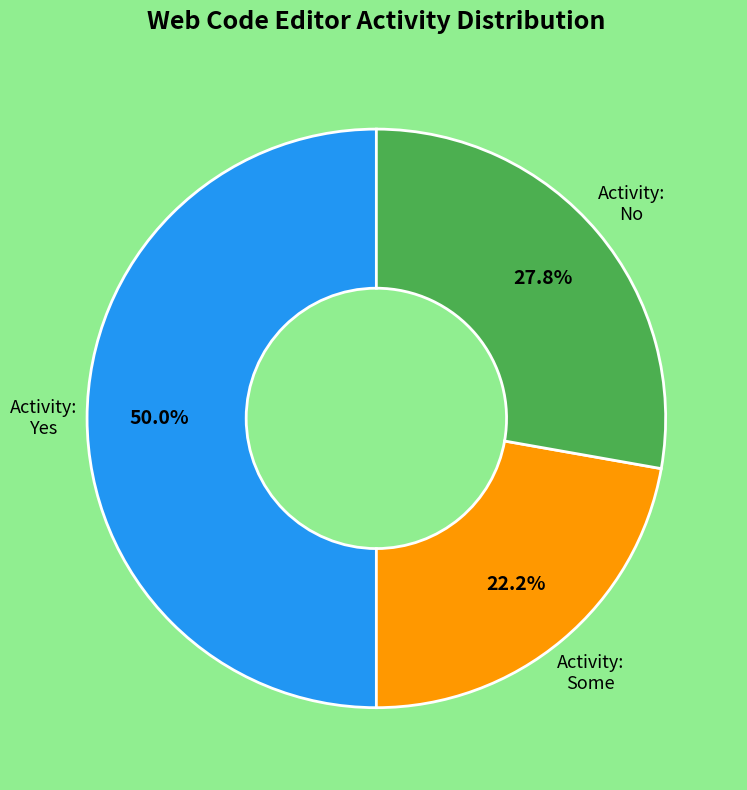

Which has a higher value, Activity: No or Activity: Yes?

Activity: Yes